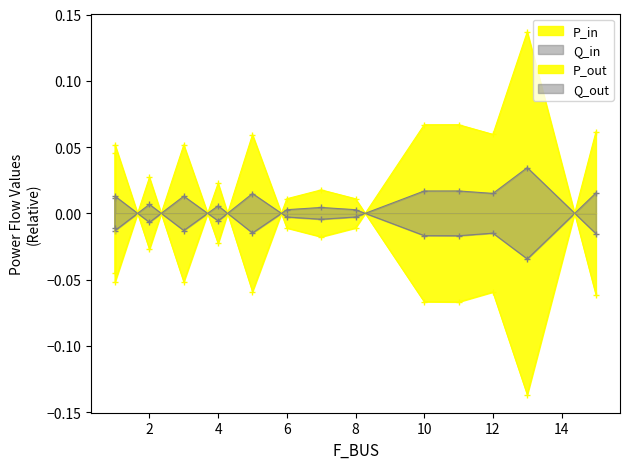

What is the lowest value of the P_in series?

-0.1